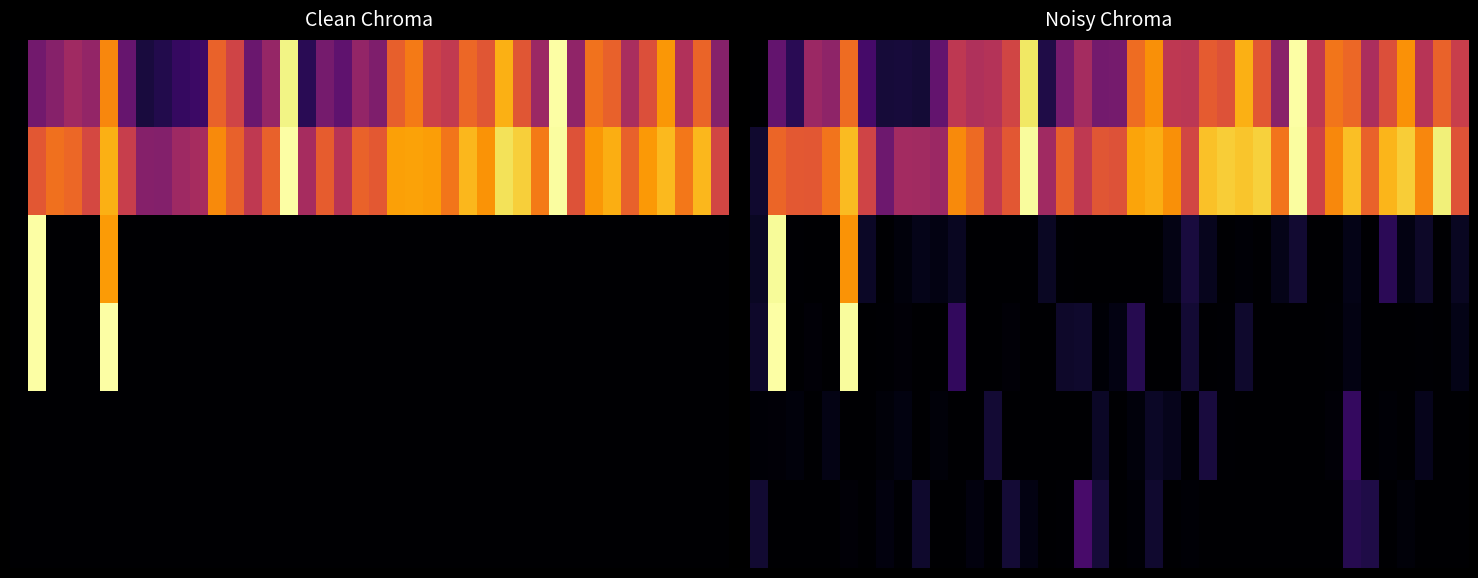

What is the maximum value shown in the chart?

1.0